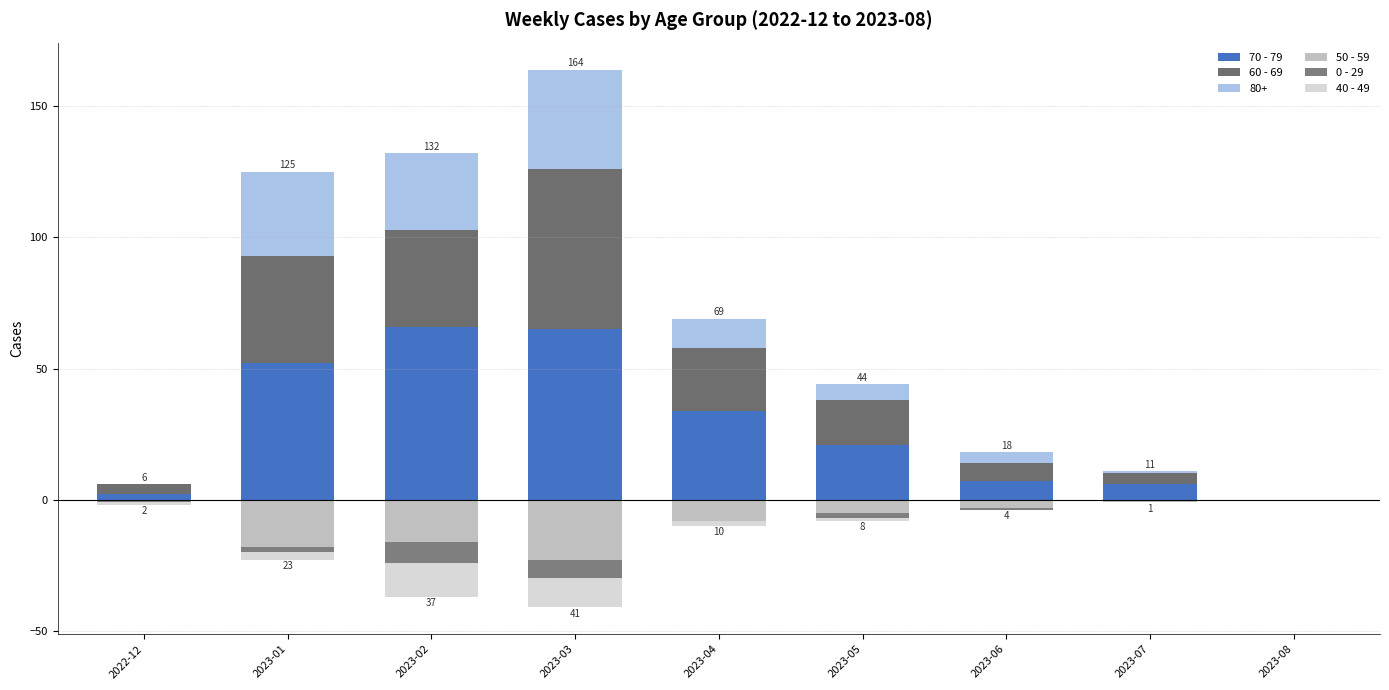

What is the label of the 8th bar from the left?

2023-07